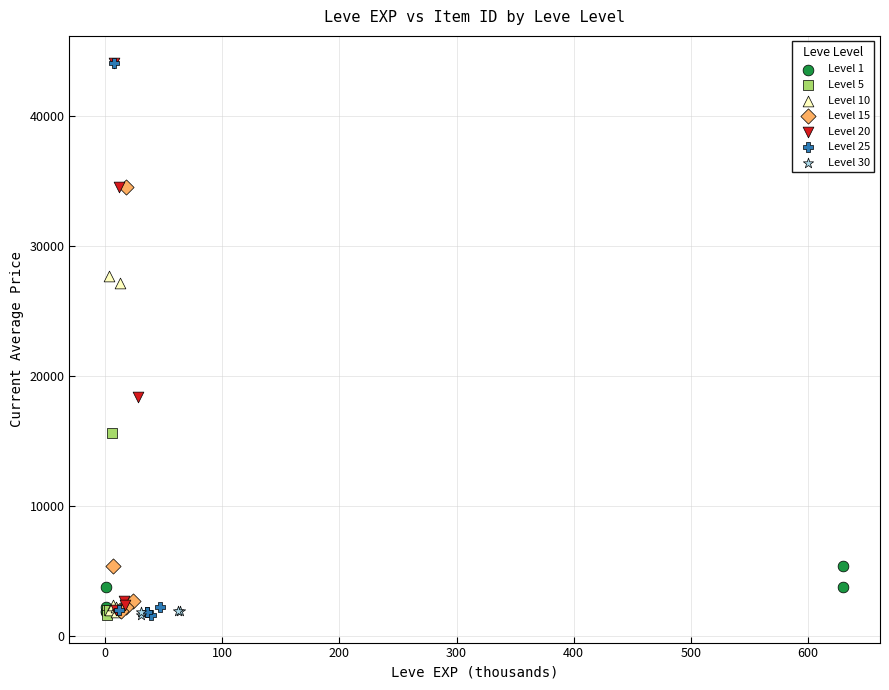

What are all the series names shown in the legend?

Level 1, Level 5, Level 10, Level 15, Level 20, Level 25, Level 30